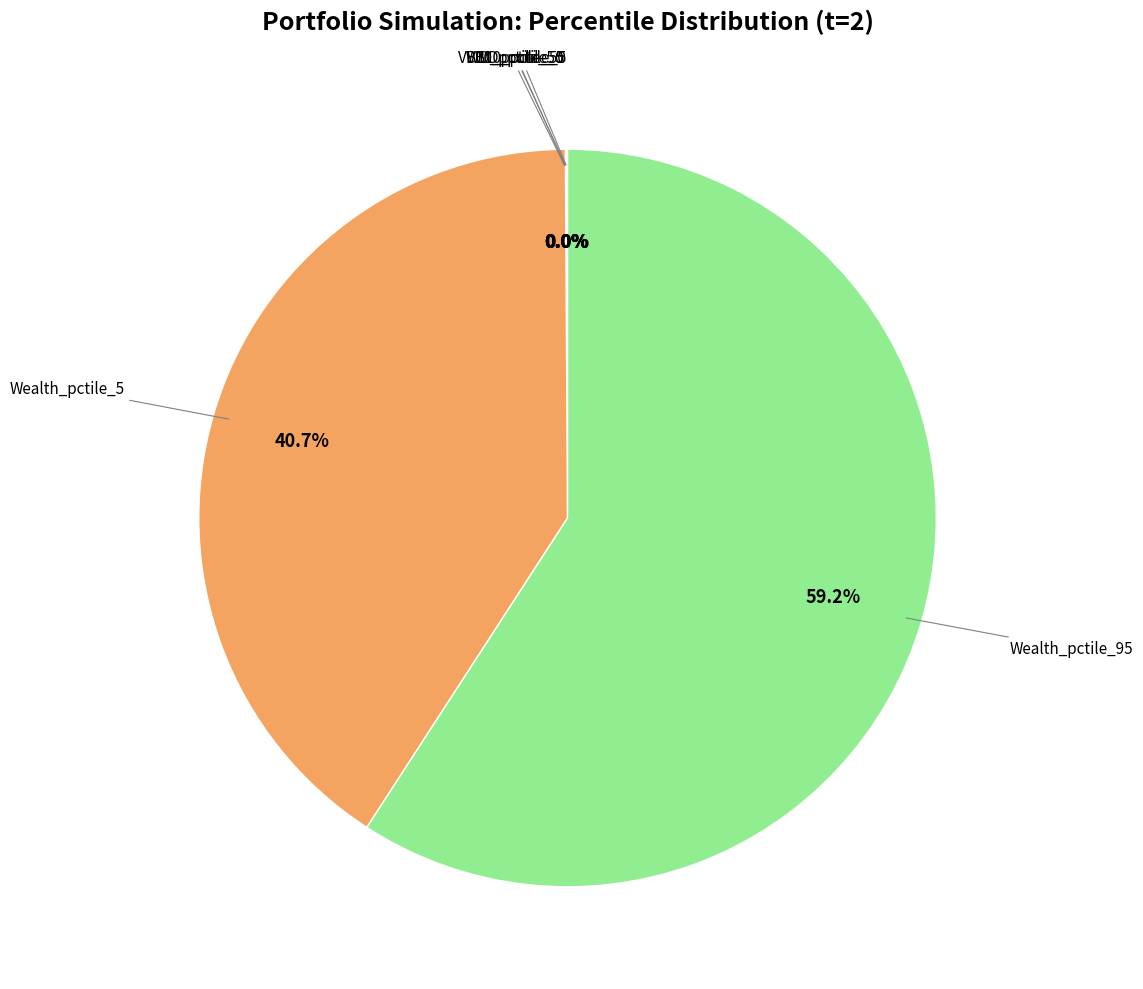

Is there a majority slice in this chart?

Yes